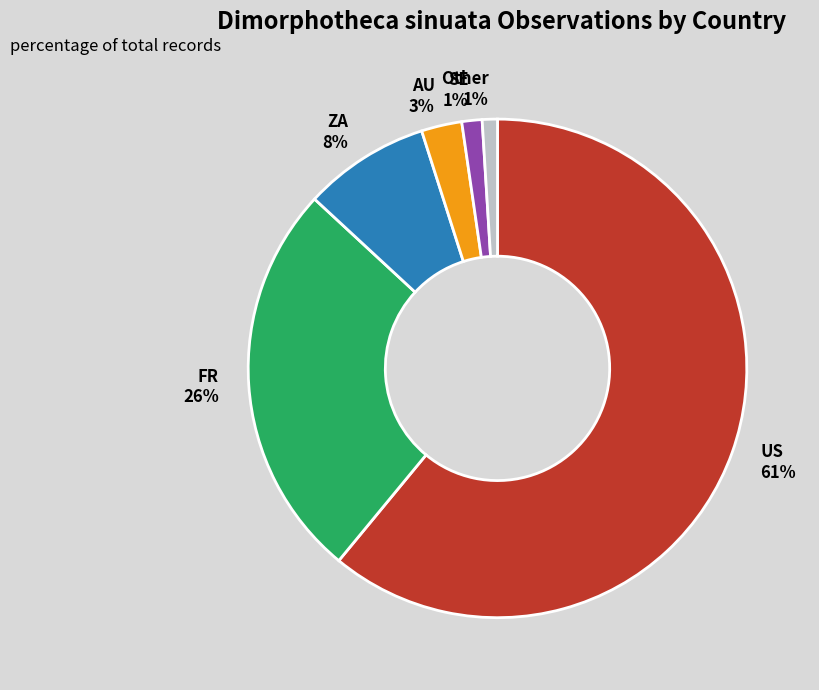

How many slices are in this pie chart?

6